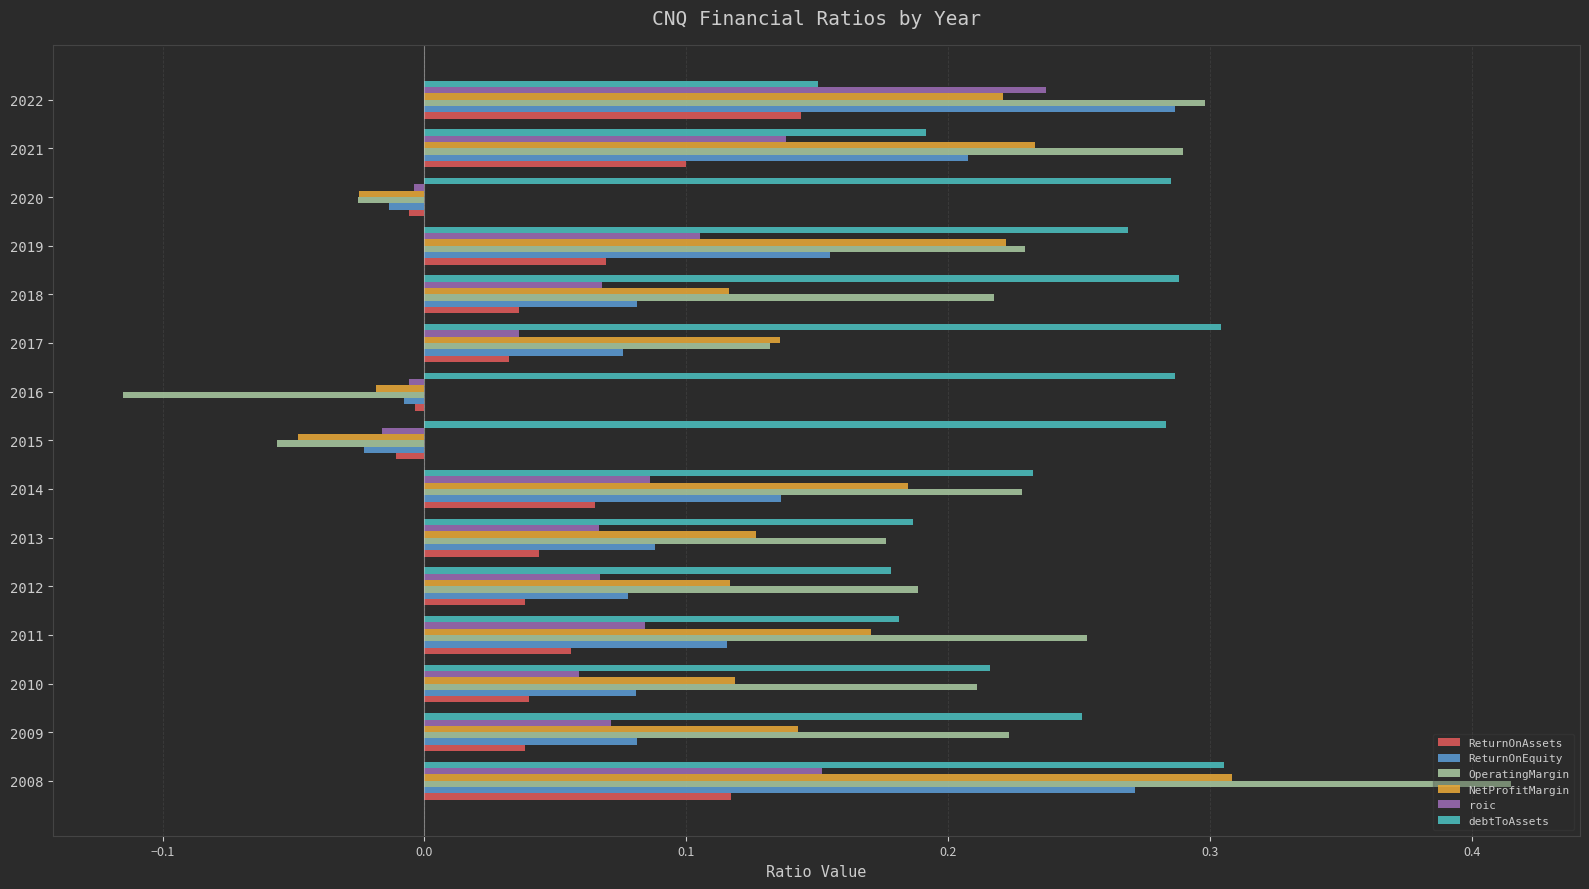

Which series has the widest spread of values?

OperatingMargin